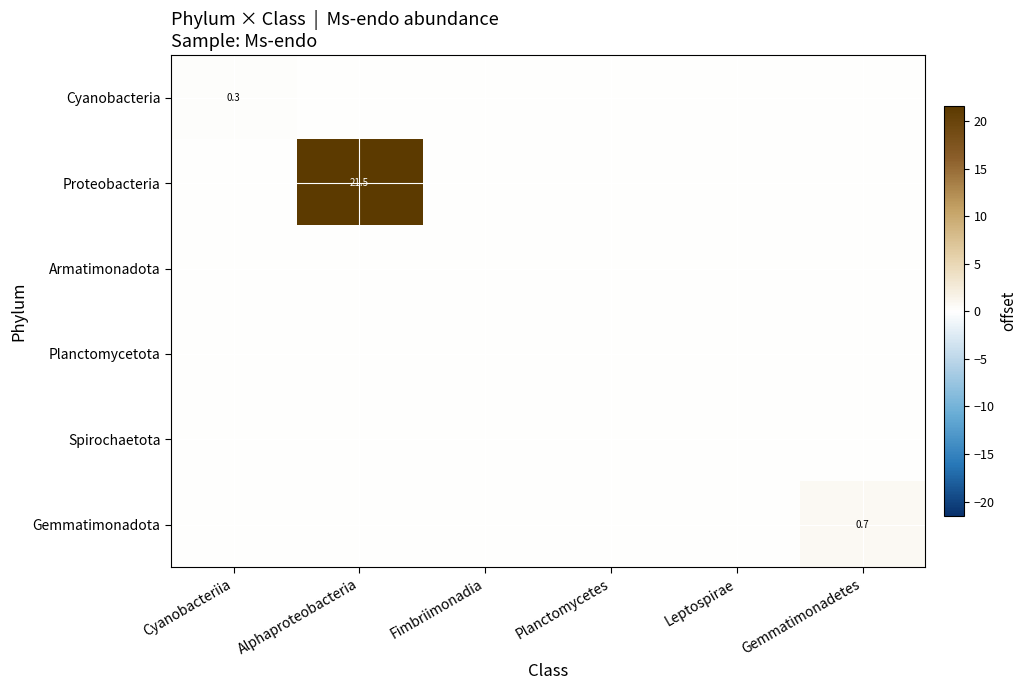

Which label corresponds to the smallest value in the chart?

Alphaproteobacteria